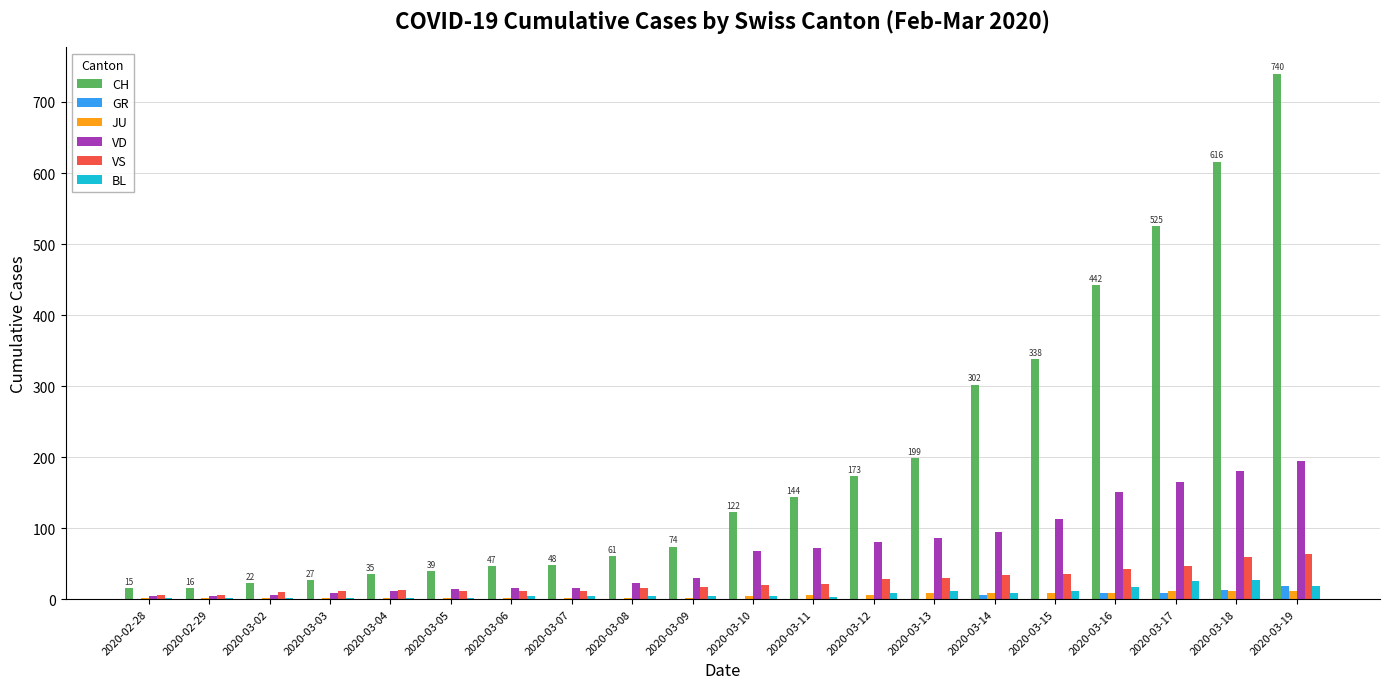

What is the sum of all CH values?

3985